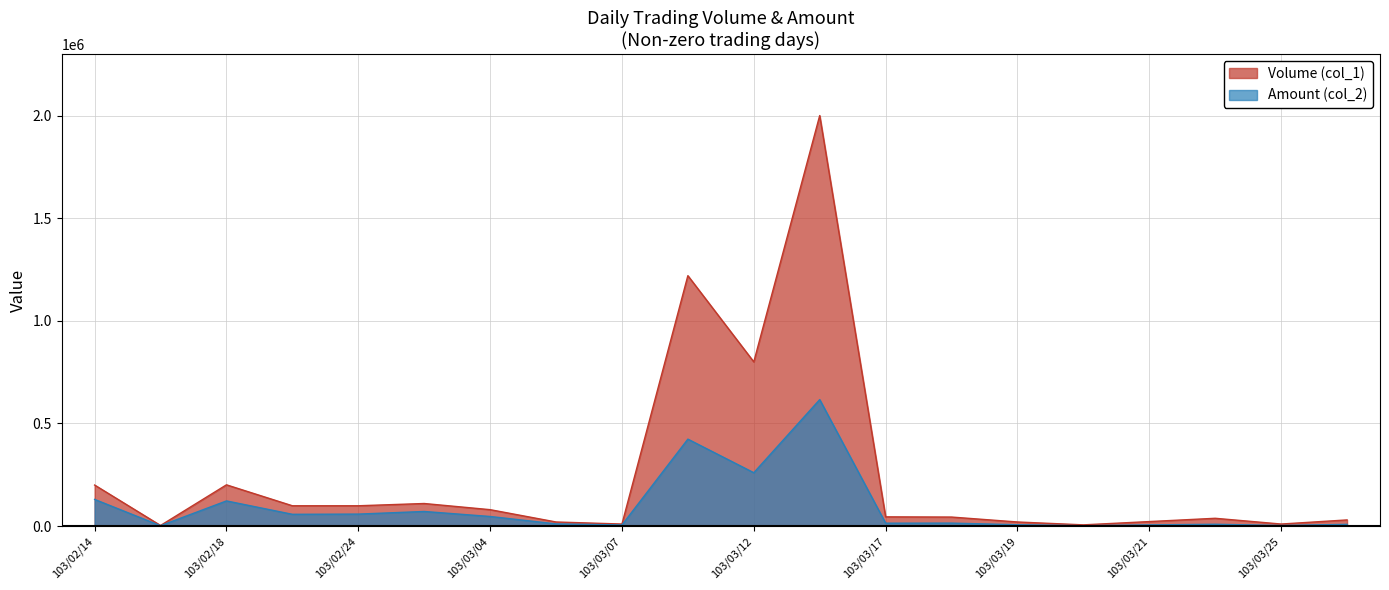

How many interior local valleys does the Volume (col_1) series have?

5